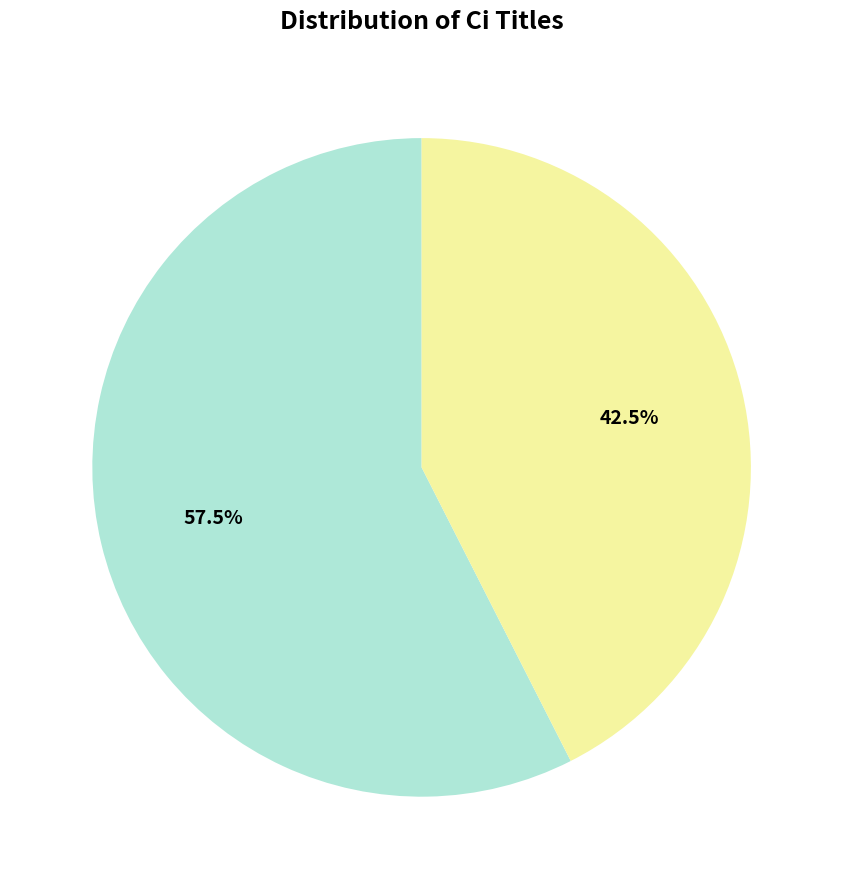

Rank the categories by value from highest to lowest.

减字木兰花 次昌甫韵, 减字木兰花 次康小范夫人韵